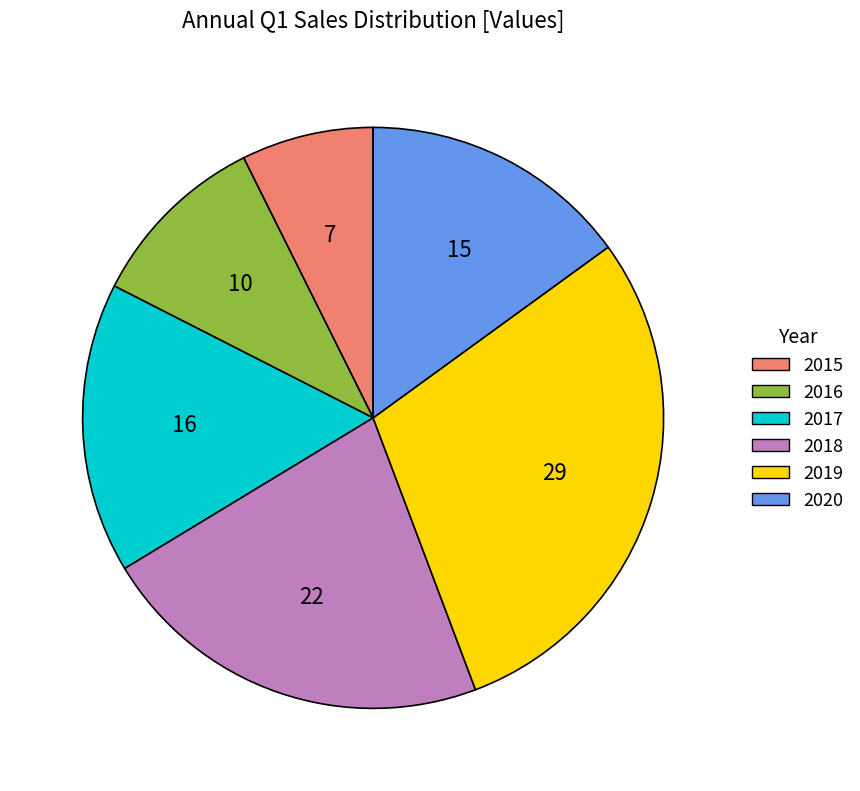

Which has a higher value, 2018 or 2015?

2018